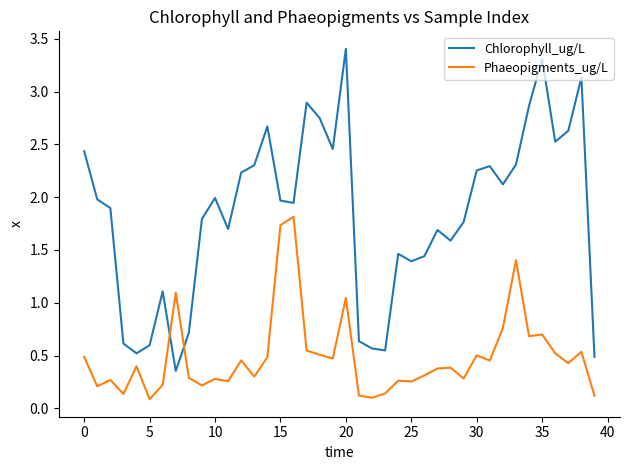

How many times do Phaeopigments_ug/L and Chlorophyll_ug/L cross each other?

2